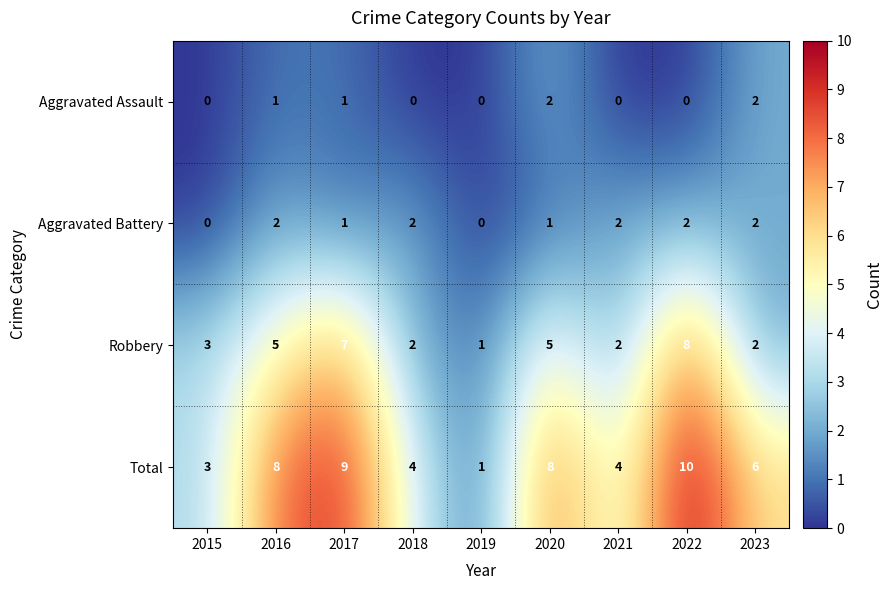

At which label does Robbery reach its peak?

2022